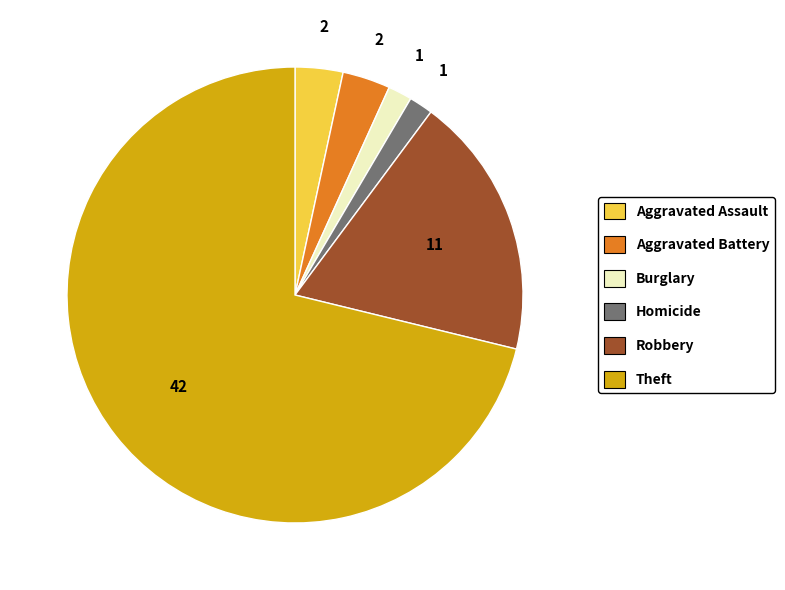

Is there a majority slice in this chart?

Yes